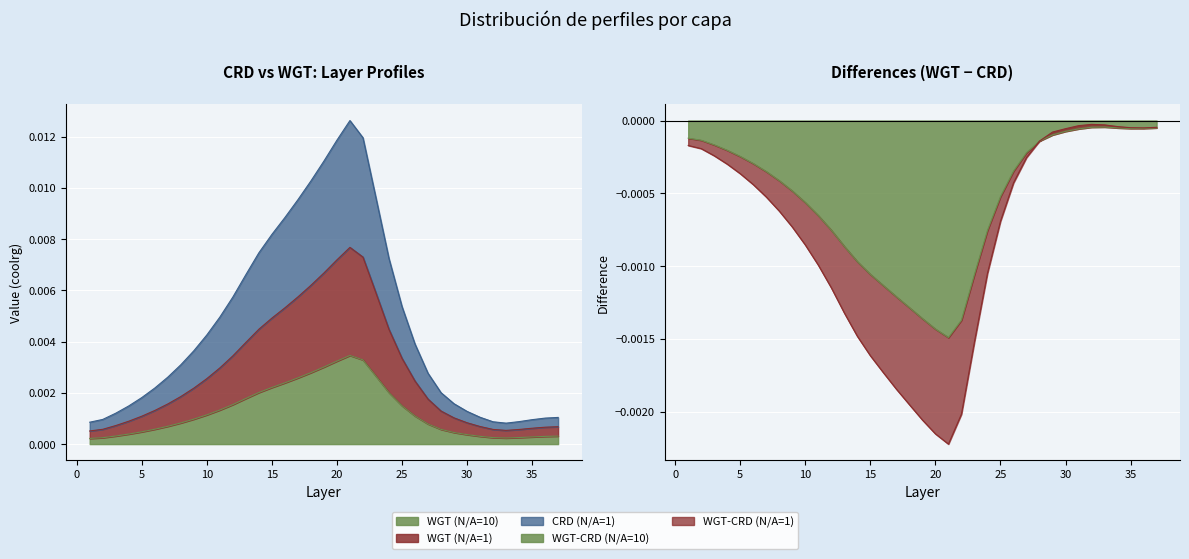

True or false: WGT (N/A=1) and WGT (N/A=10) cross at least once.

False